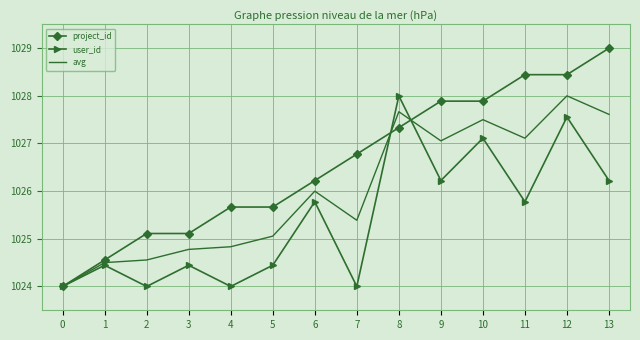

In avg, how many points are lower than both neighbors (excluding endpoints)?

3